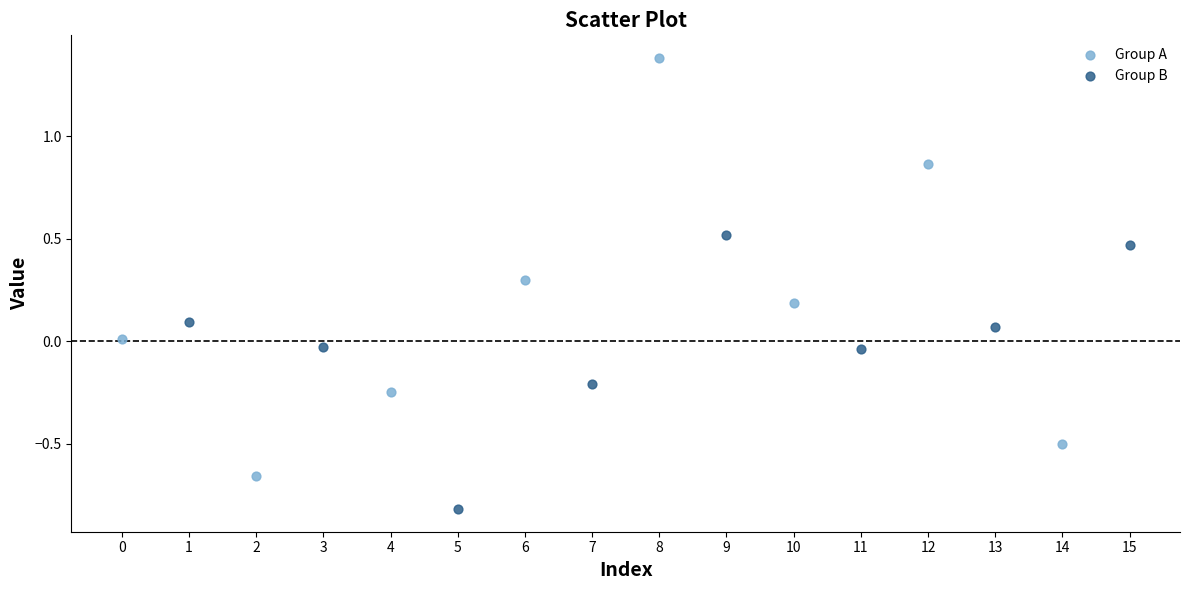

Which series contains the highest Y value?

Group A